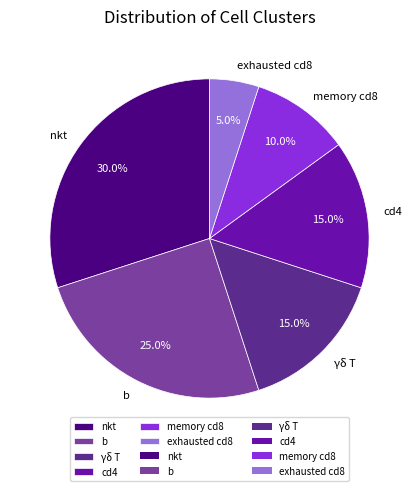

Count the number of slices in the pie.

6